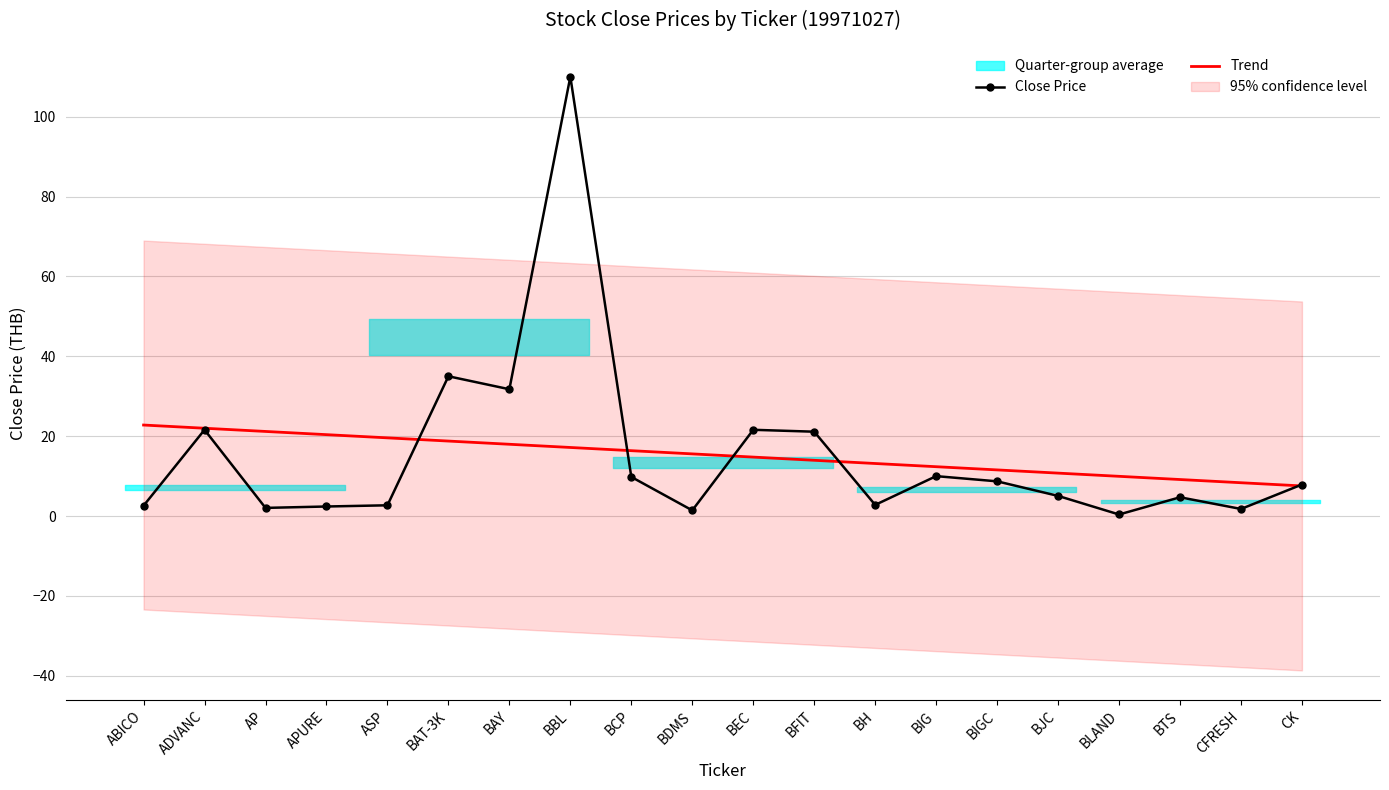

Reading left to right, transcribe all the data shown in this chart.

Close Price: ABICO=2.6	ADVANC=21.6	AP=2.0	APURE=2.4	ASP=2.7	BAT-3K=35.0	BAY=31.8	BBL=110.0	BCP=9.8	BDMS=1.4	BEC=21.6	BFIT=21.1	BH=2.8	BIG=10.0	BIGC=8.7	BJC=5.0	BLAND=0.4	BTS=4.7	CFRESH=1.8	CK=7.9
Trend: ABICO=22.8	ADVANC=22.0	AP=21.2	APURE=20.4	ASP=19.6	BAT-3K=18.8	BAY=18.0	BBL=17.2	BCP=16.4	BDMS=15.6	BEC=14.8	BFIT=14.0	BH=13.2	BIG=12.4	BIGC=11.6	BJC=10.8	BLAND=10.0	BTS=9.2	CFRESH=8.3	CK=7.5